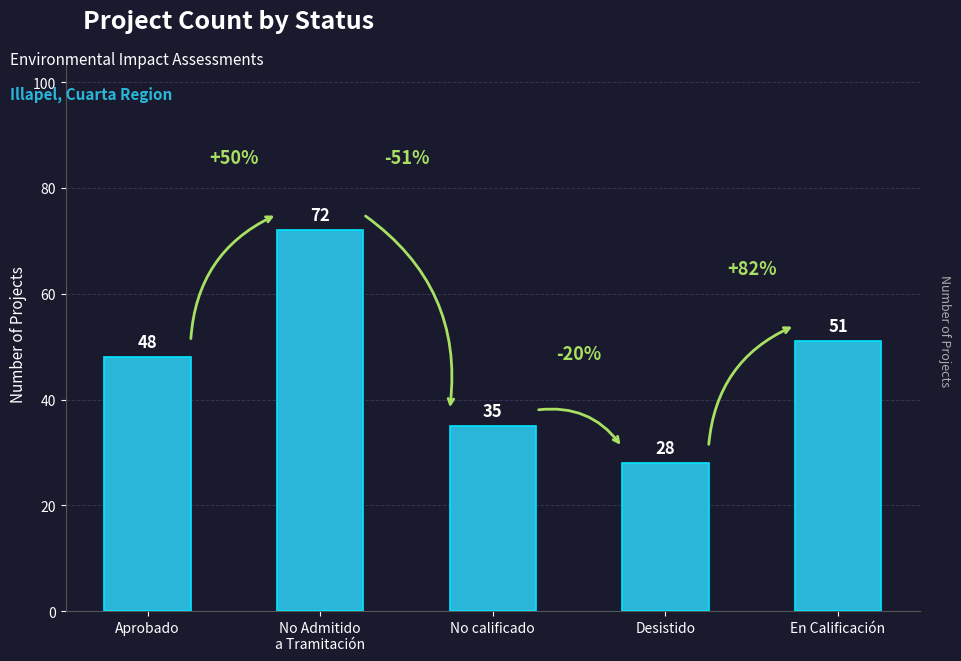

Reading left to right, list all the values displayed in this chart.

48	72	35	28	51